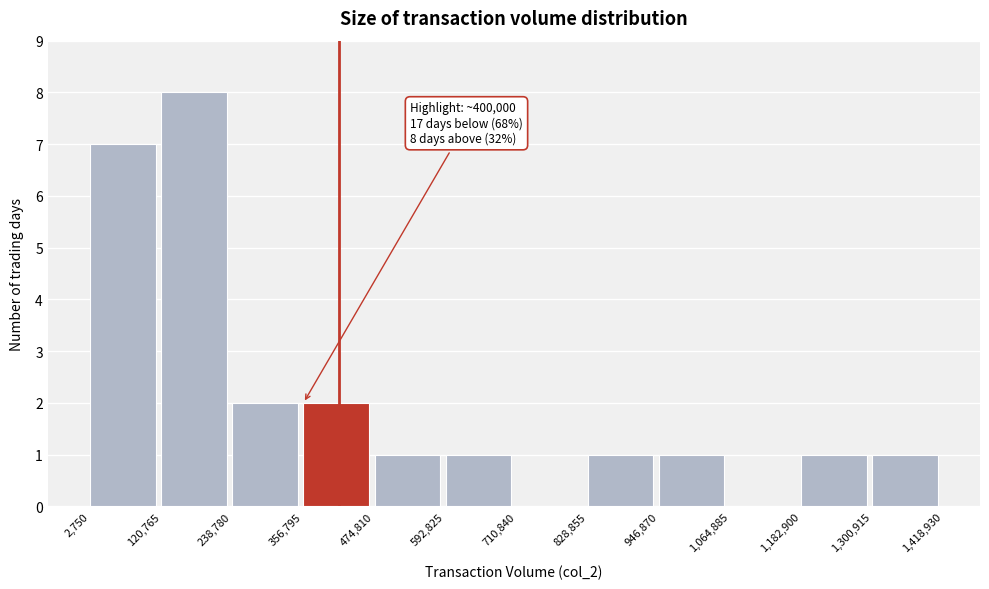

Over which range of the x-axis is the bar tallest?

120,765 to 238,780